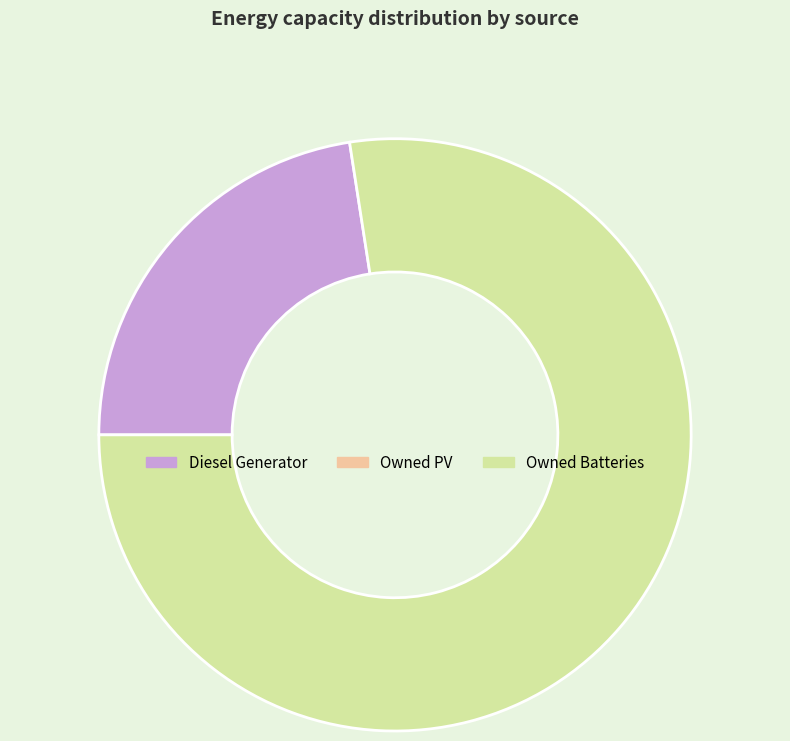

Is there a majority slice in this chart?

Yes